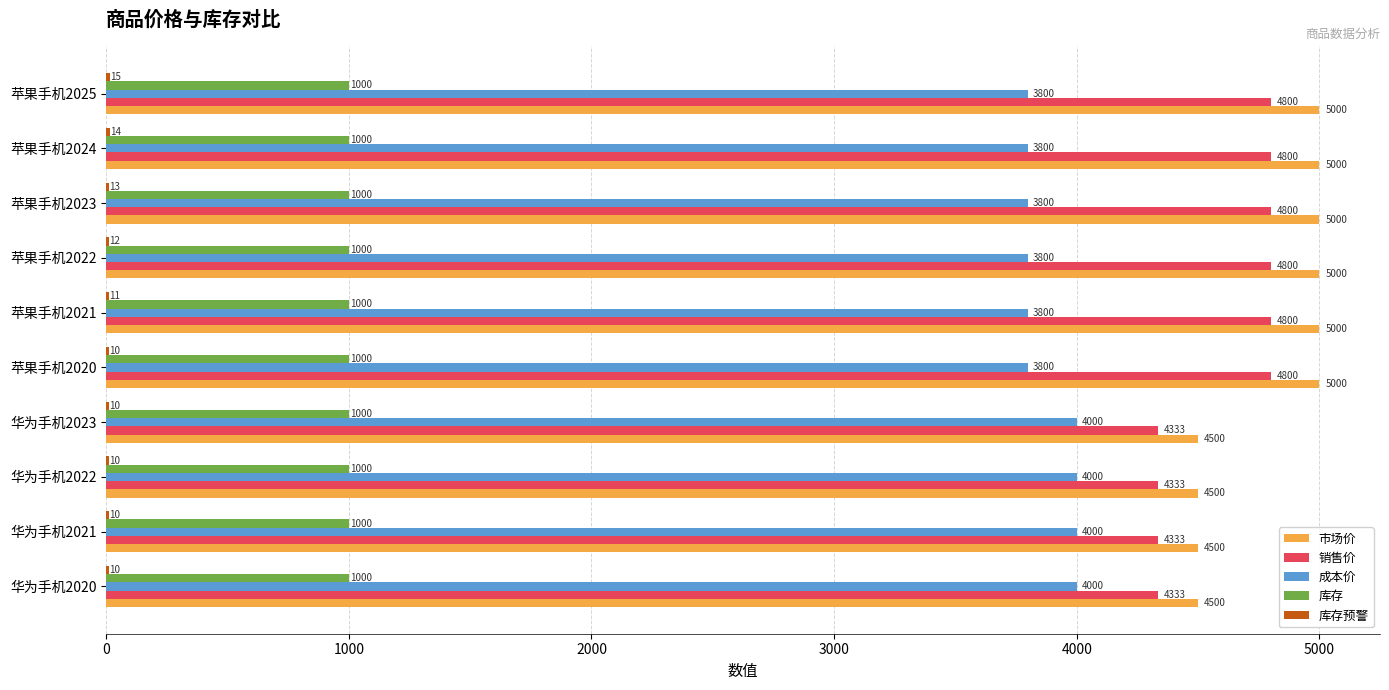

What is the maximum value for 库存?

1000